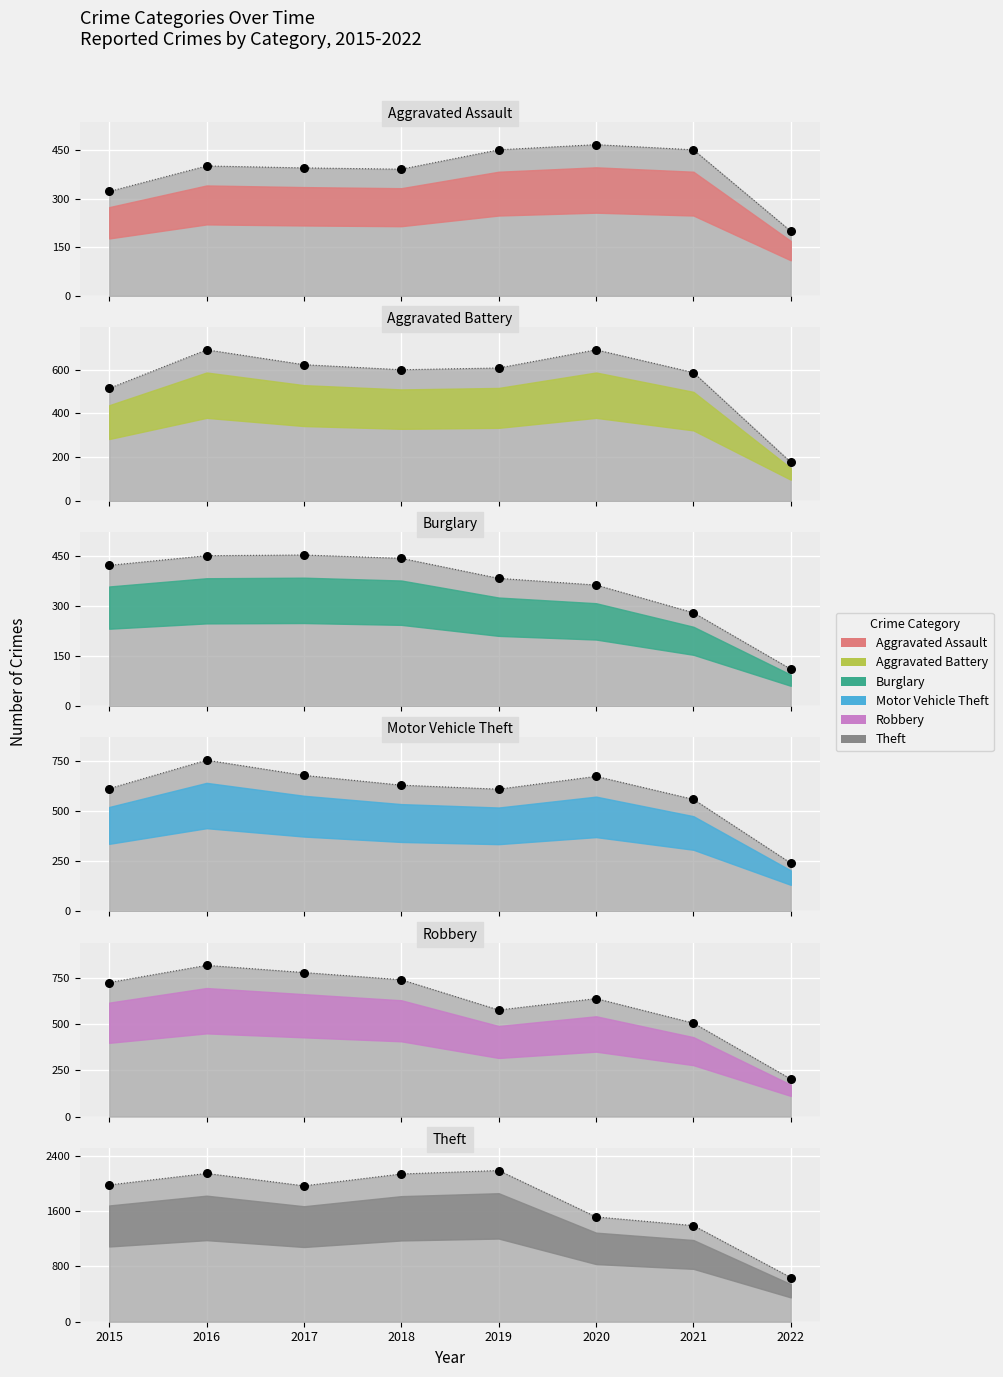

Which series has the largest total across all categories?

Theft